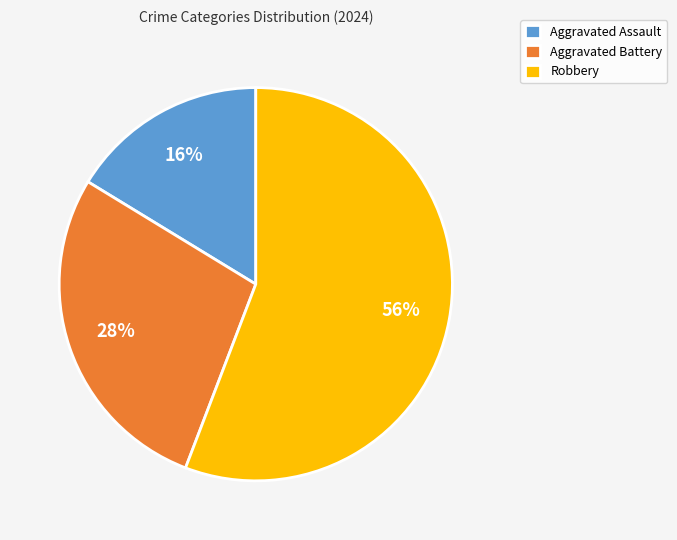

Which slice represents more than half of the pie?

Robbery